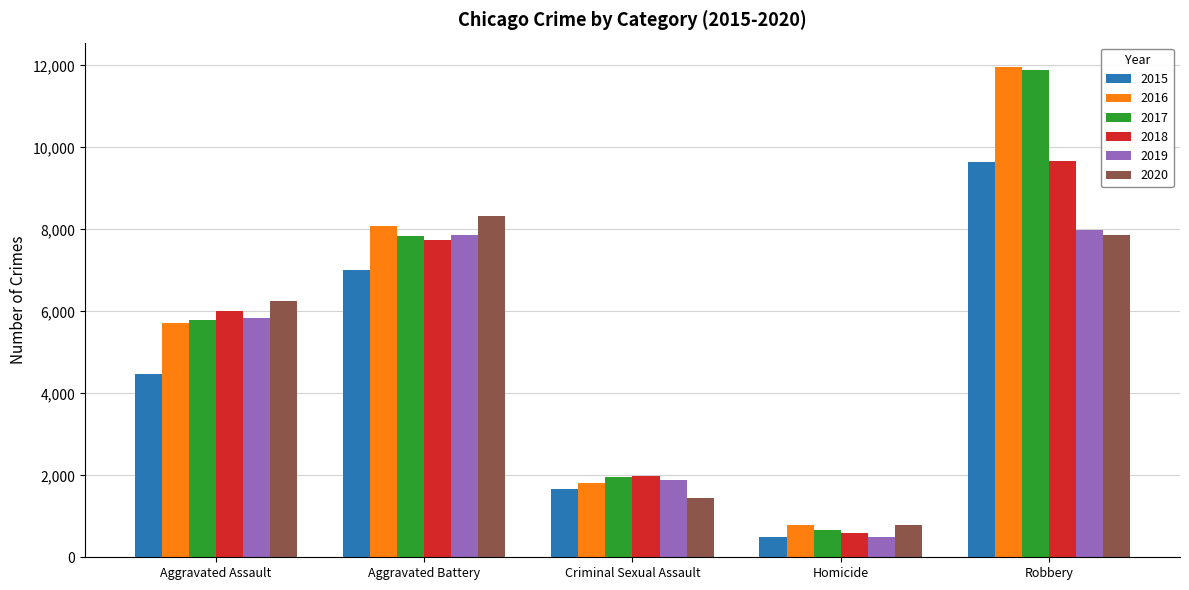

What are all the series names shown in the legend?

2015, 2016, 2017, 2018, 2019, 2020